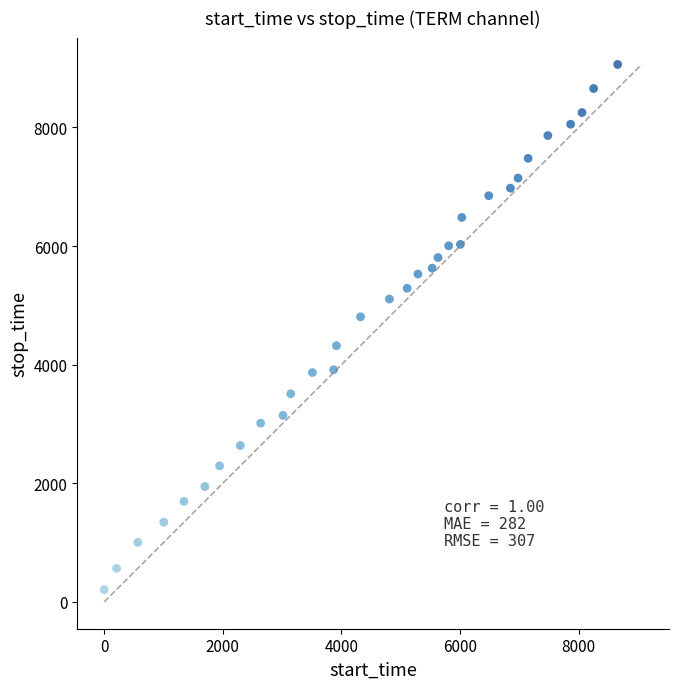

What Y value in the scatter plot is closest to 4635?

4808